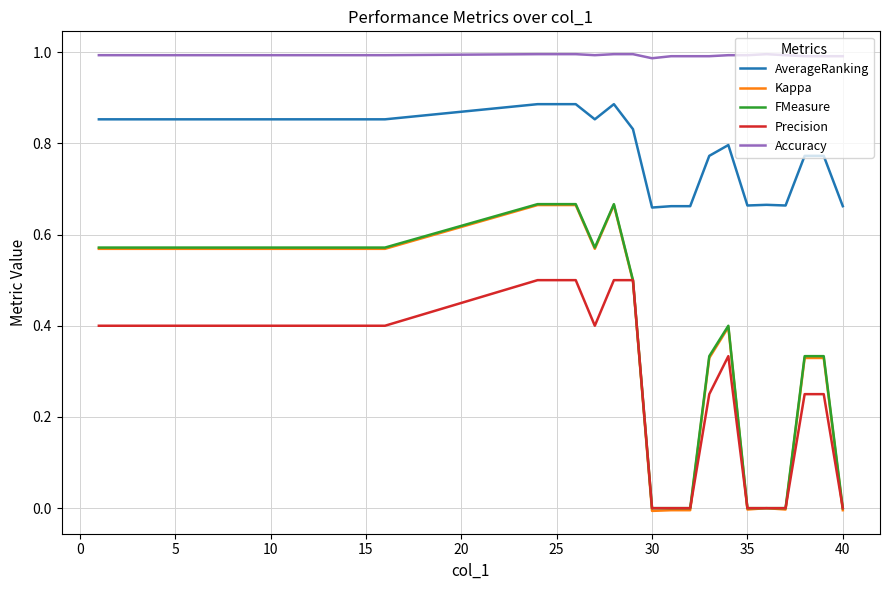

Which series has the widest spread of values?

Kappa